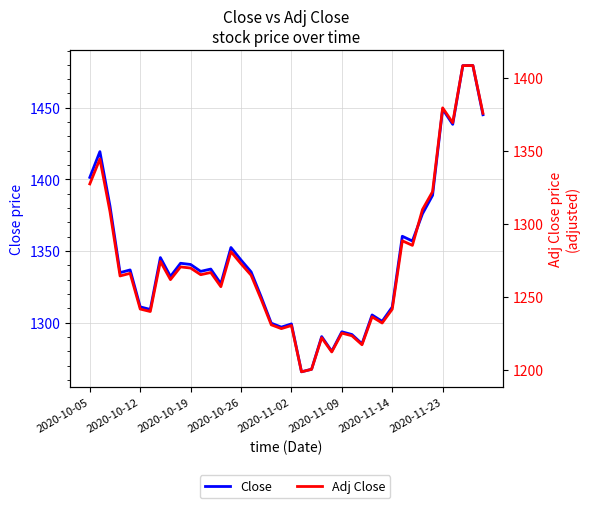

List the series in order of their overall mean, lowest first.

Adj Close, Close